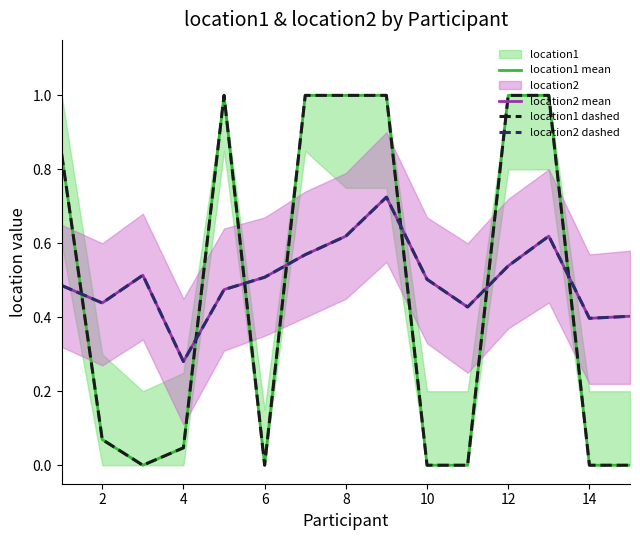

At how many categories does at least one series exceed 0?

15